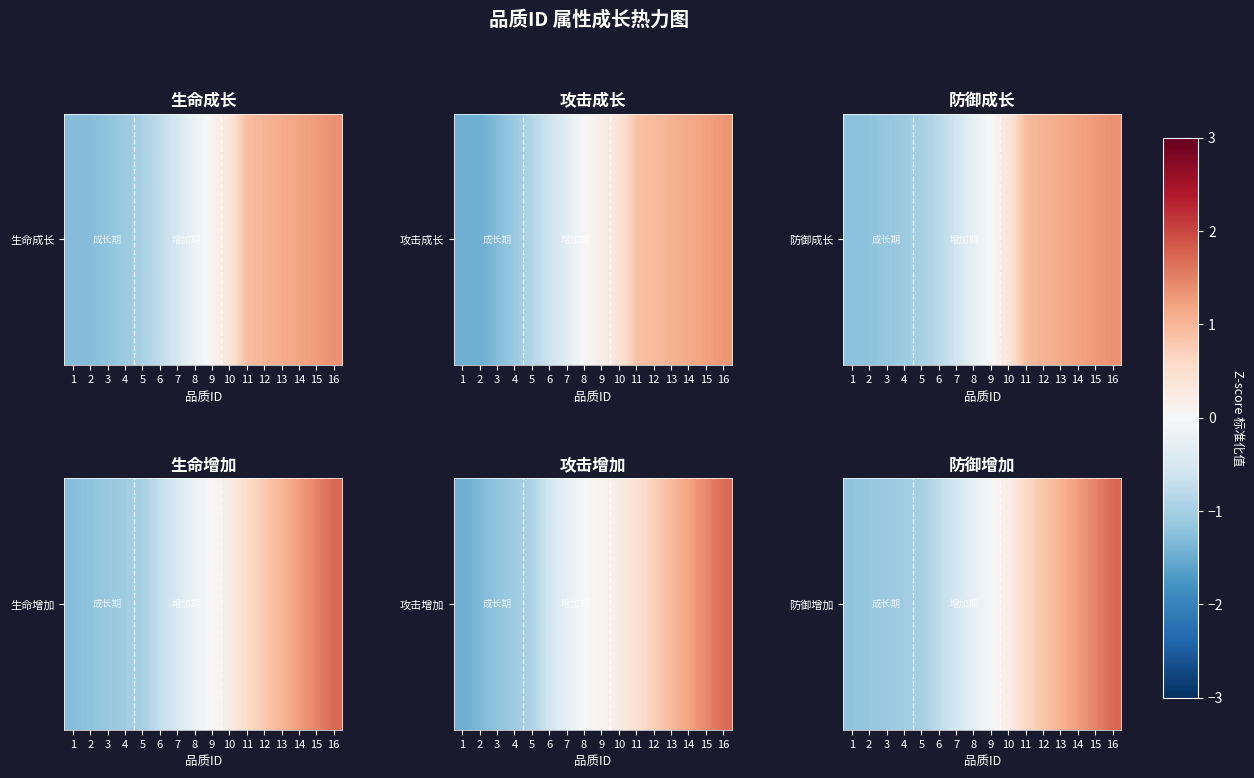

At which label does the data first exceed 0?

10